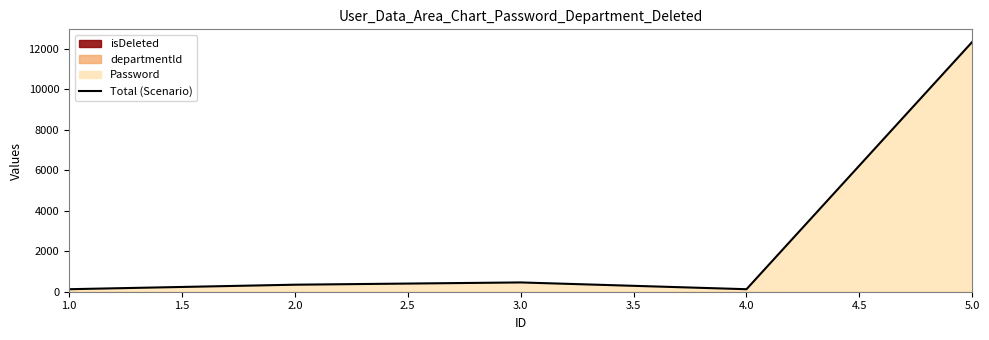

Which has a higher value, 2.0 or 3.0?

3.0